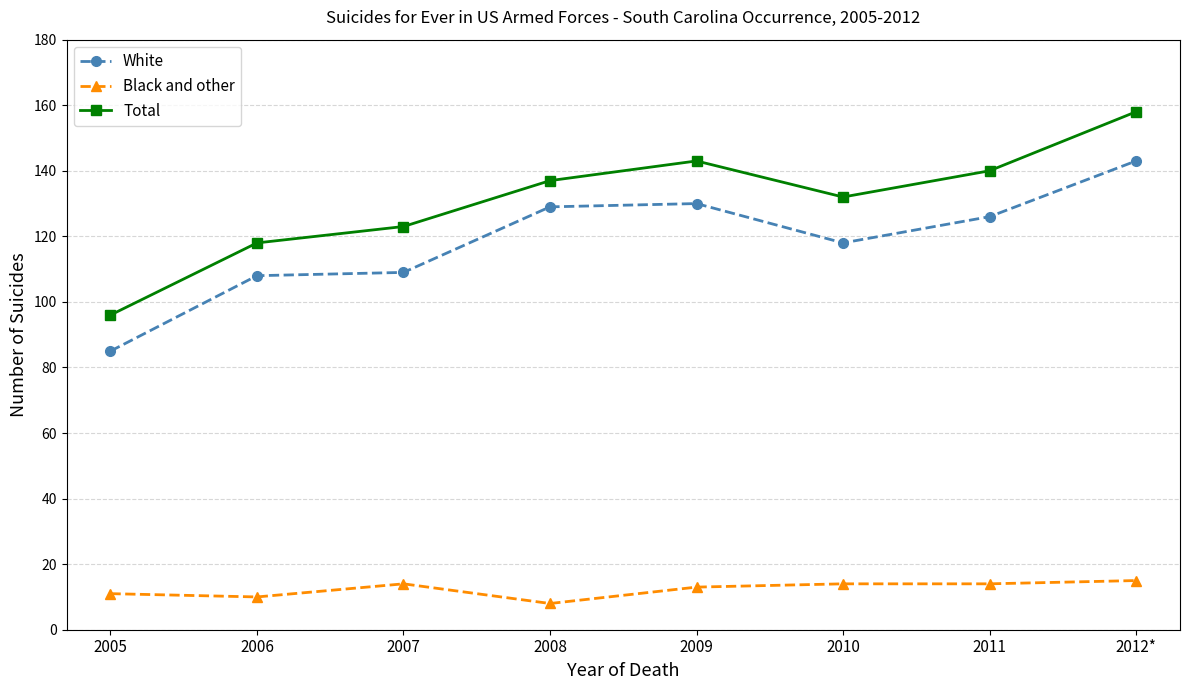

True or false: Total has a value of 82 at 2006.

False